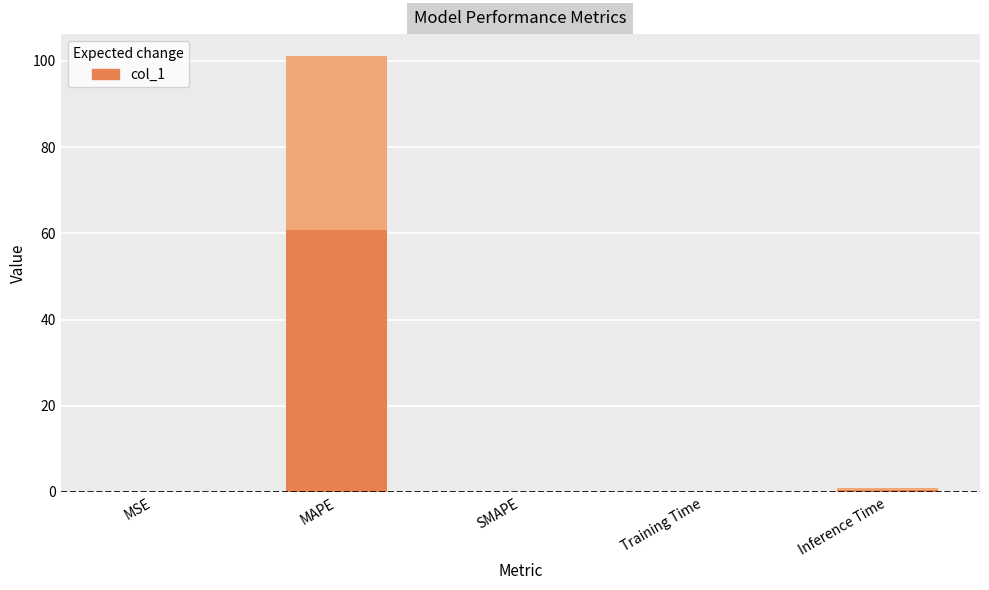

What is the label of the 4th bar from the right?

MAPE